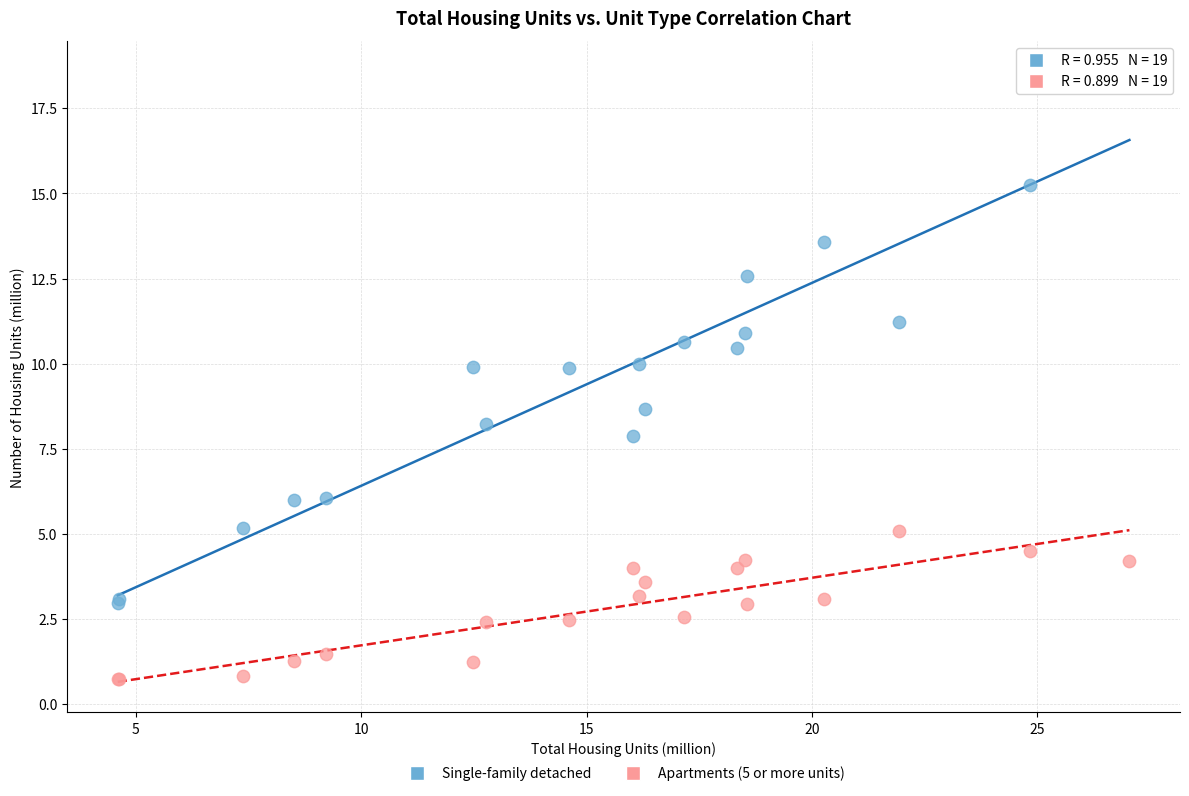

What is the X range (max minus min) for the scatter plot?

22.4